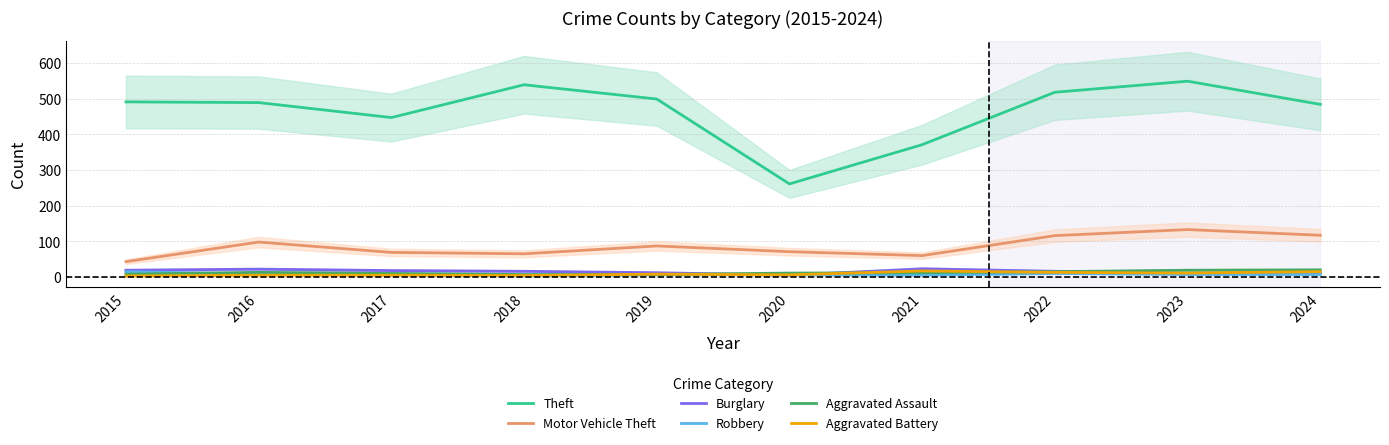

List the labels in order of Burglary value, largest first.

2021, 2016, 2015, 2017, 2018, 2022, 2019, 2024, 2023, 2020